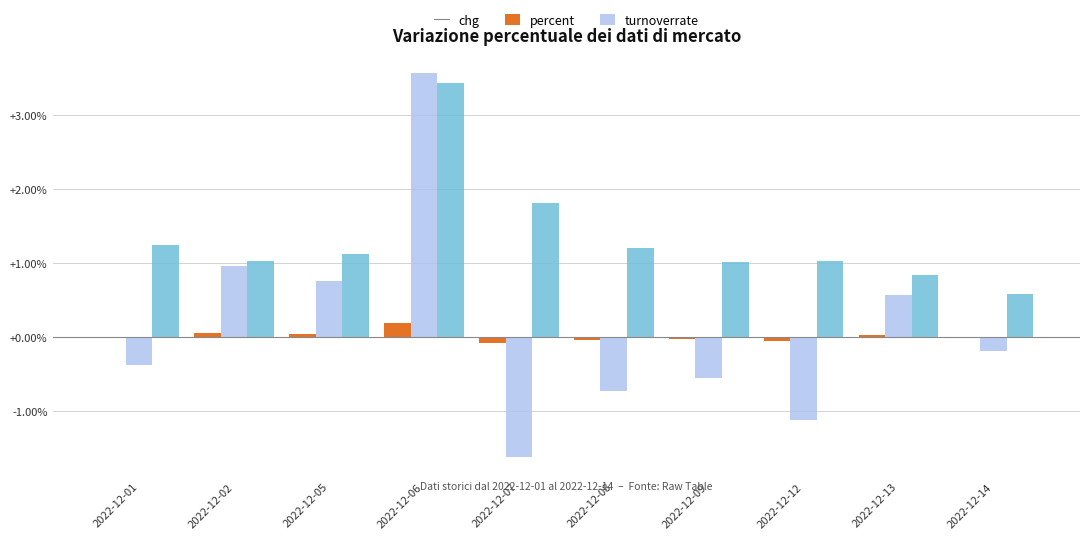

How many data points in percent are above 0?

4